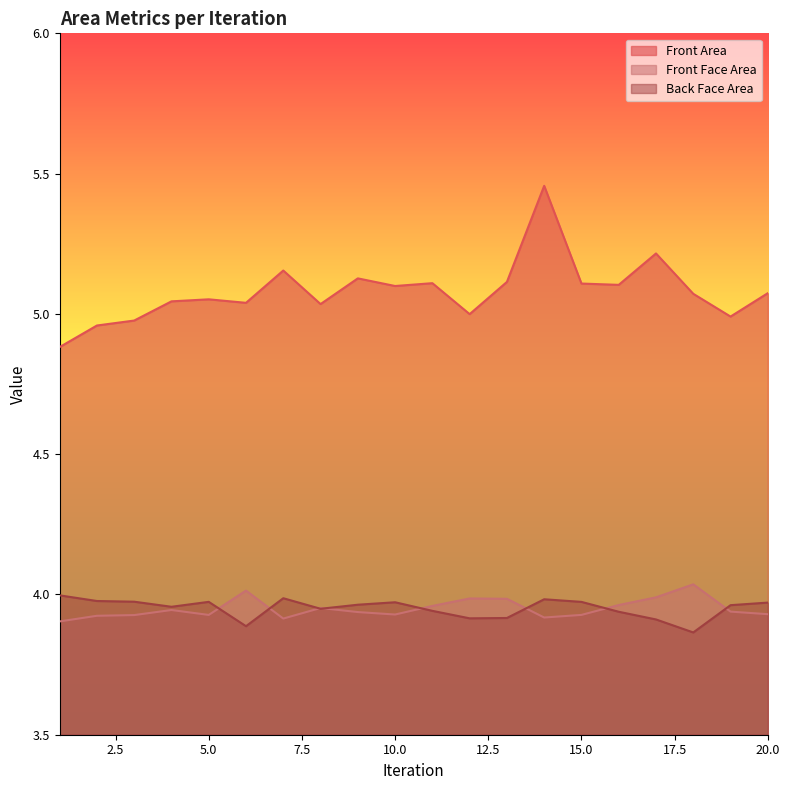

The value of Back Face Area at 20 is 4.0. True or false?

True